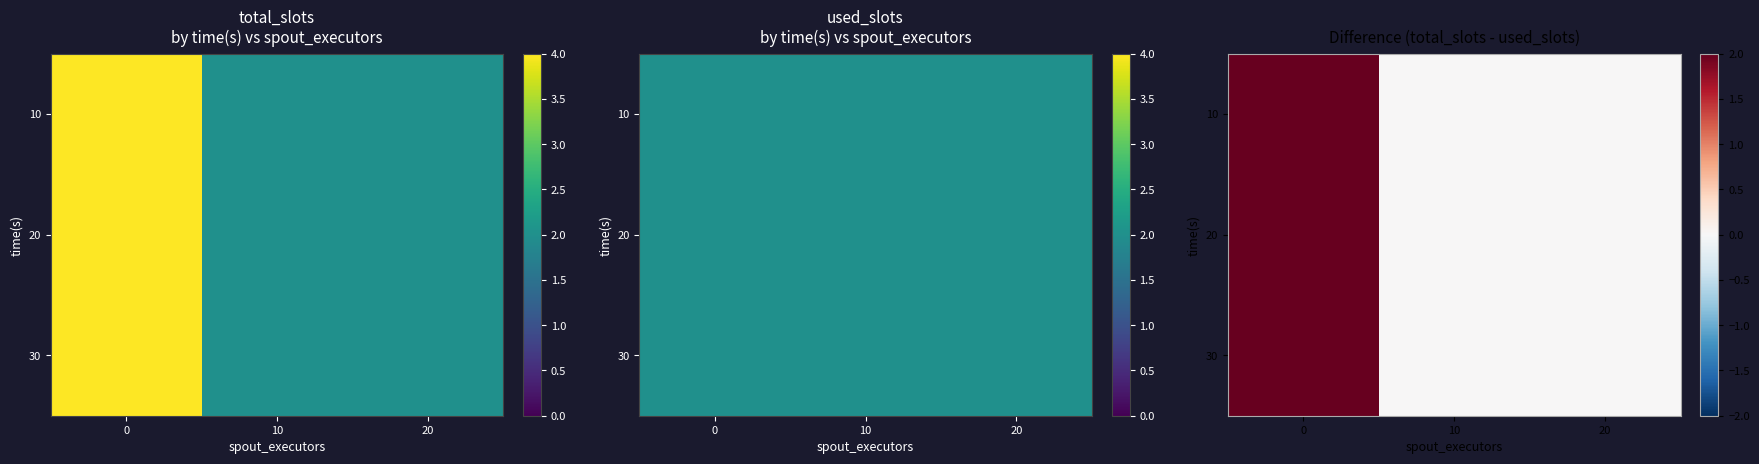

What is the difference between the 10 values at 0 and 10?

2